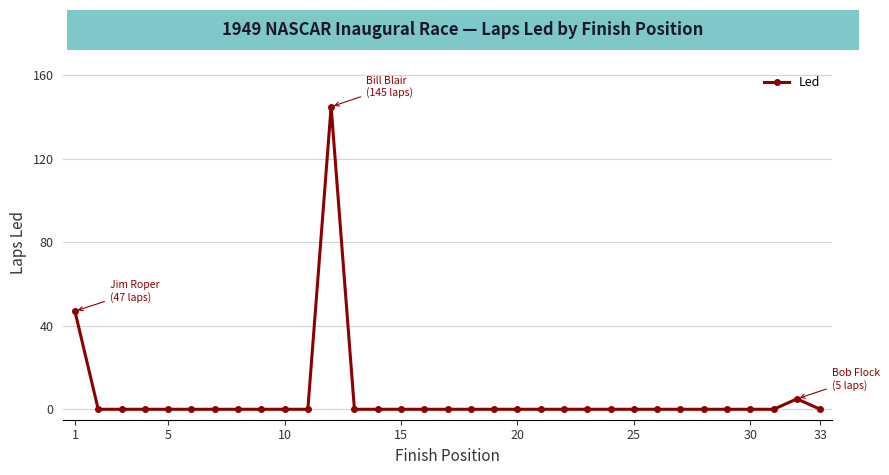

True or false: there are more than 0 points higher than both neighbors.

True